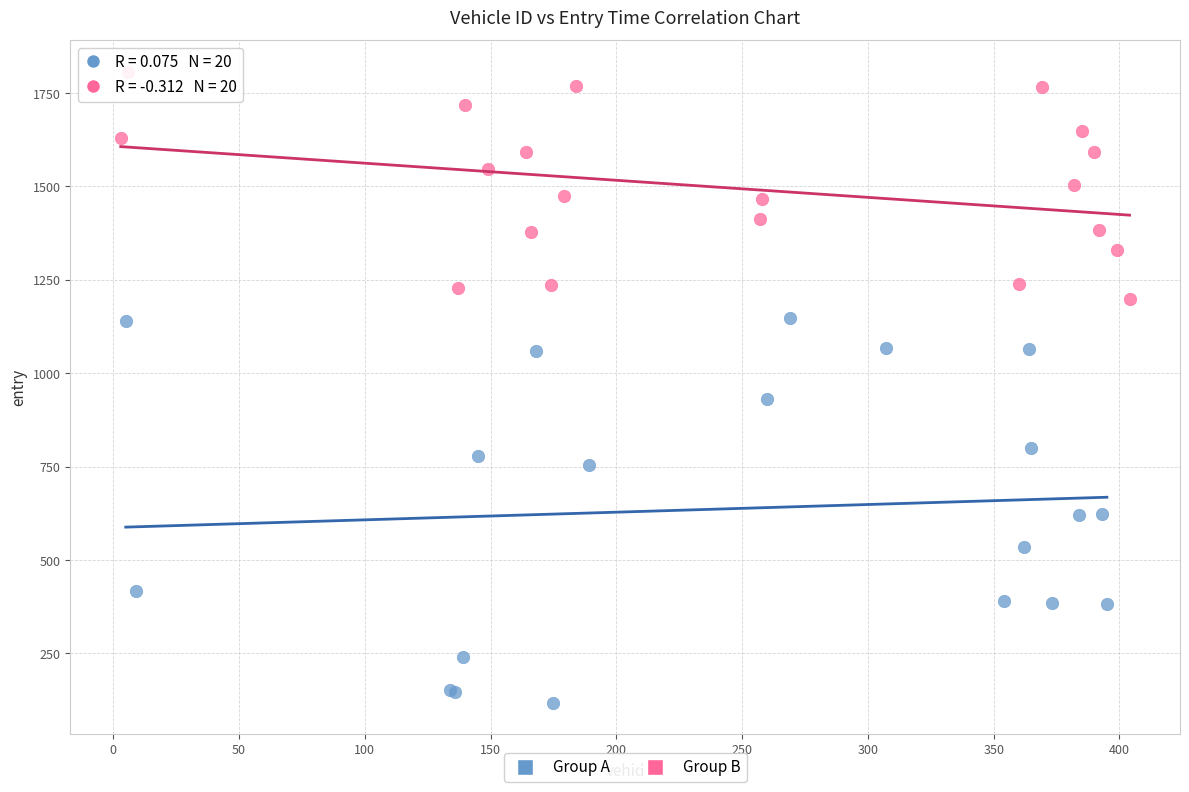

Which series contains the lowest Y value?

Group A